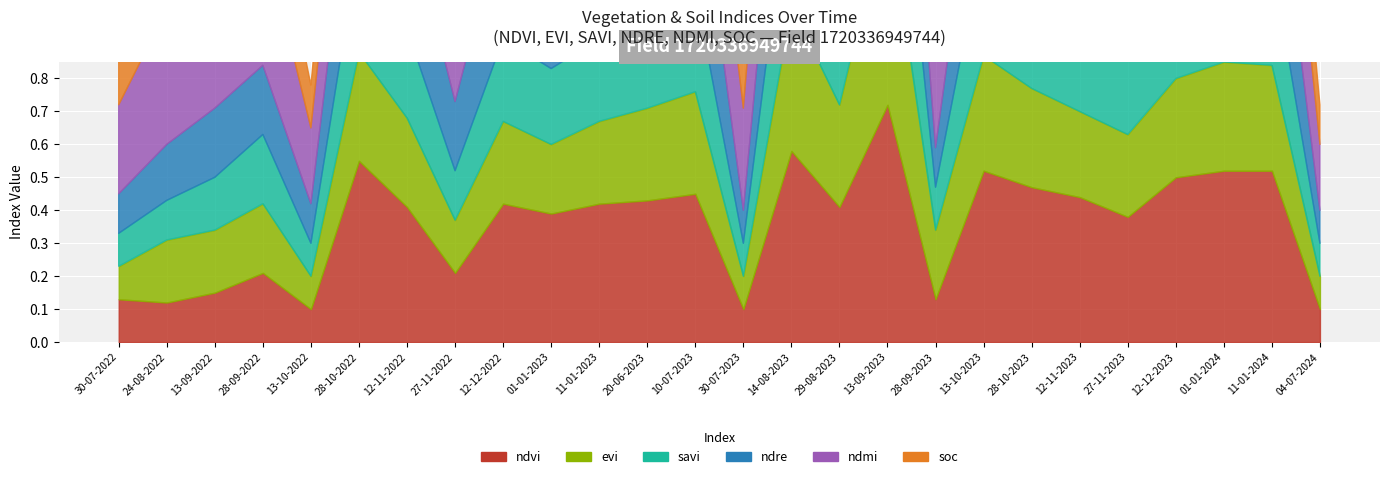

What are all the series names shown in the legend?

ndvi, evi, savi, ndre, ndmi, soc